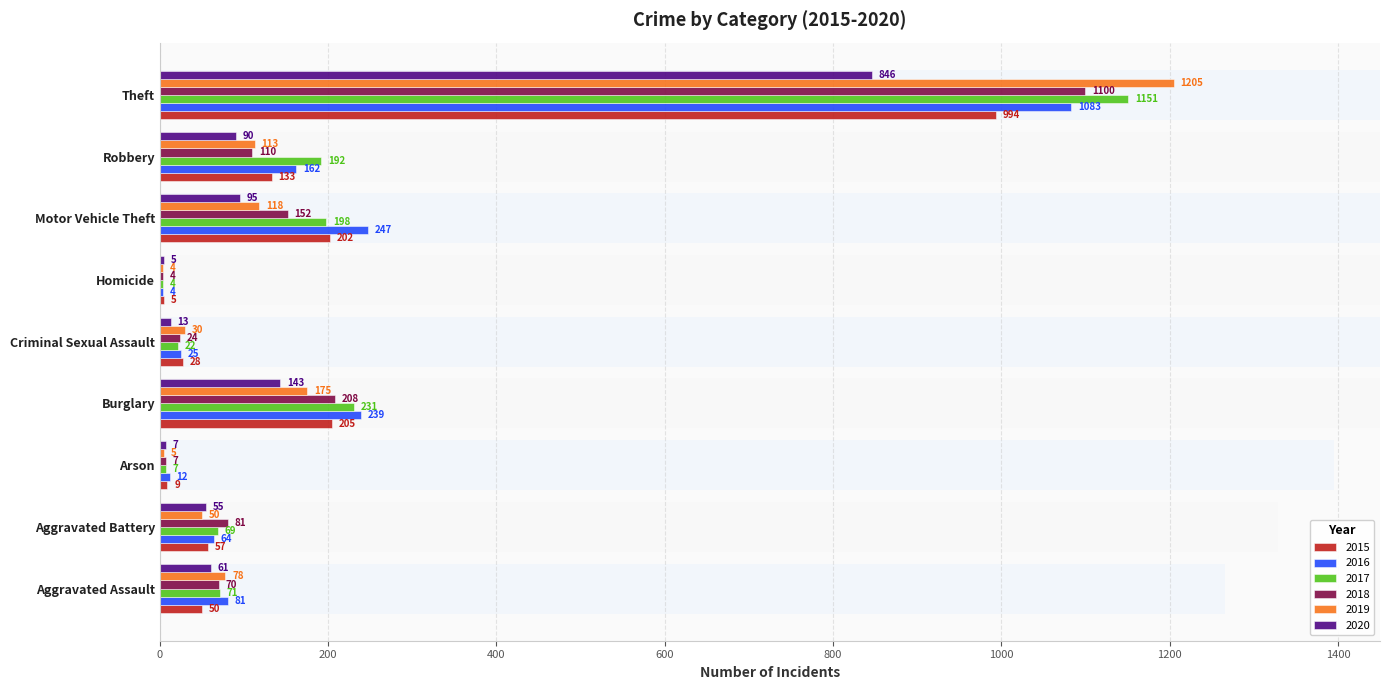

What position from the left is Criminal Sexual Assault?

5